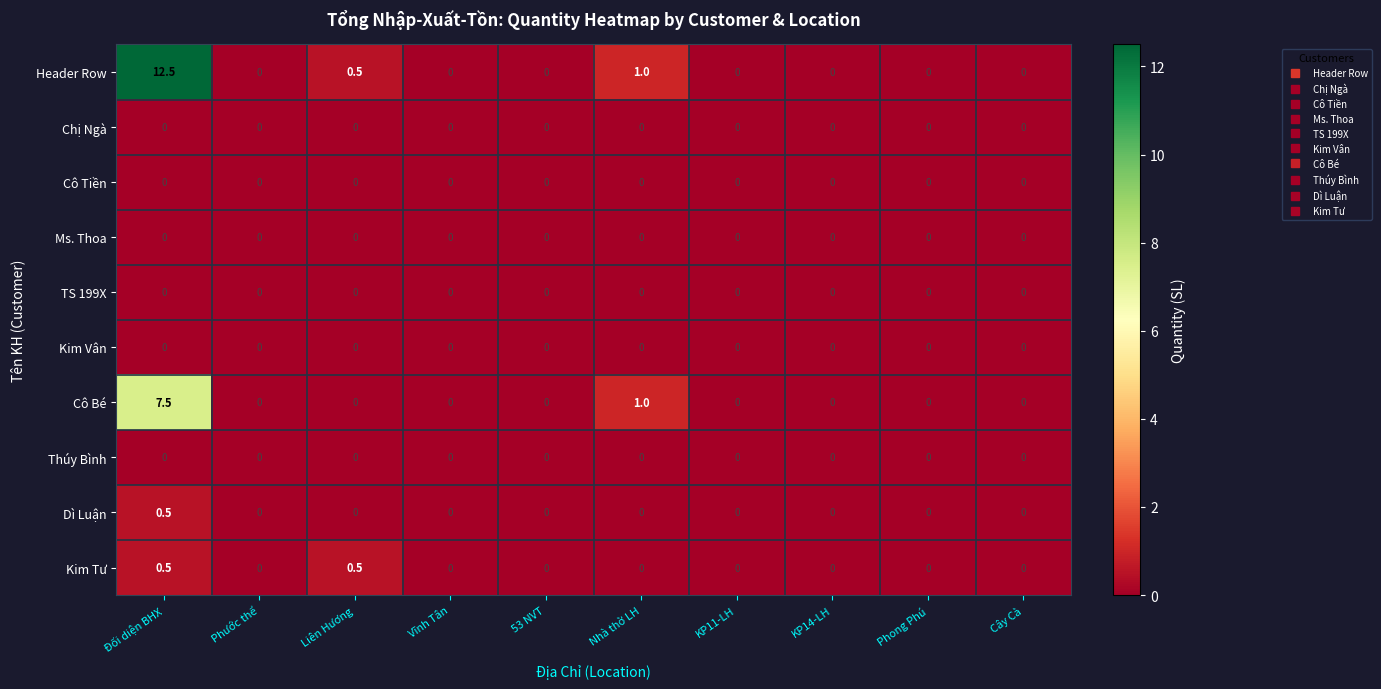

Which series has the largest total across all categories?

Header Row